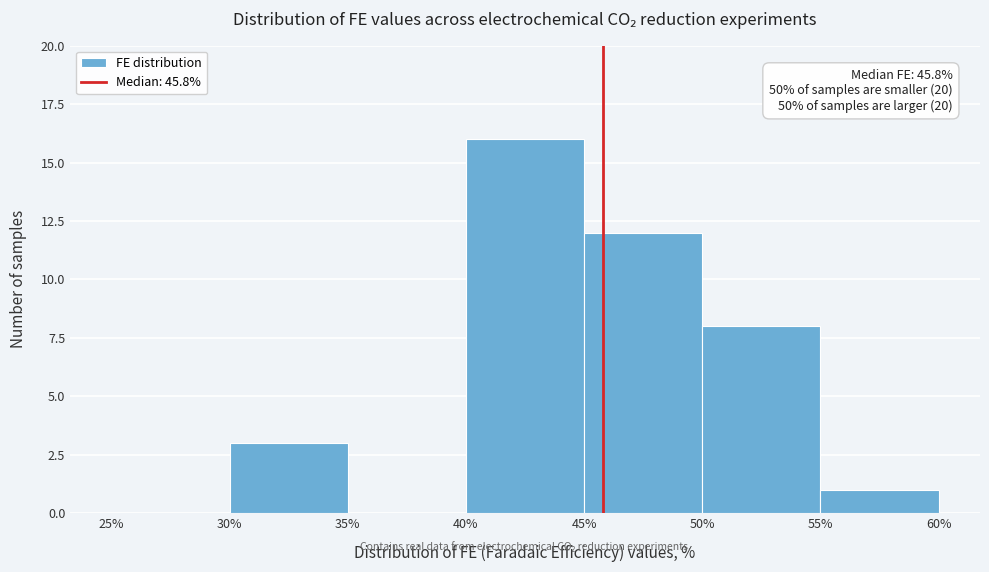

Which range on the x-axis has the tallest bar?

40% to 45%